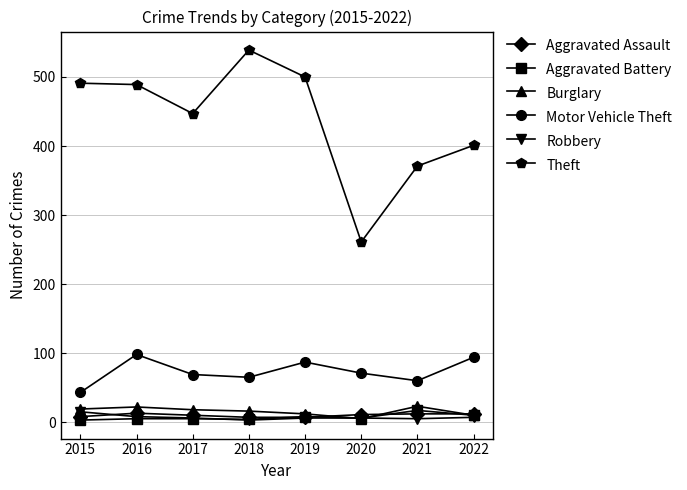

True or false: Robbery and Aggravated Battery cross at least once.

True